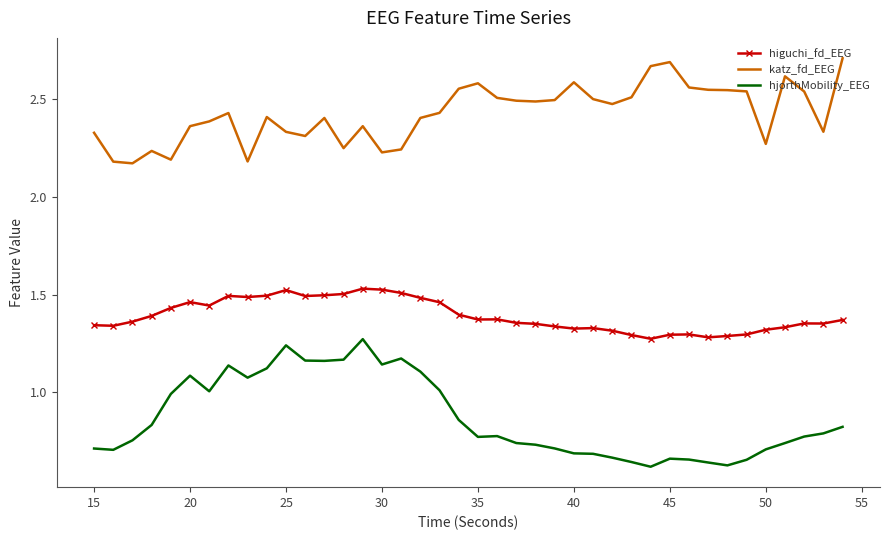

List the series in order of their peak value, lowest first.

hjorthMobility_EEG, higuchi_fd_EEG, katz_fd_EEG